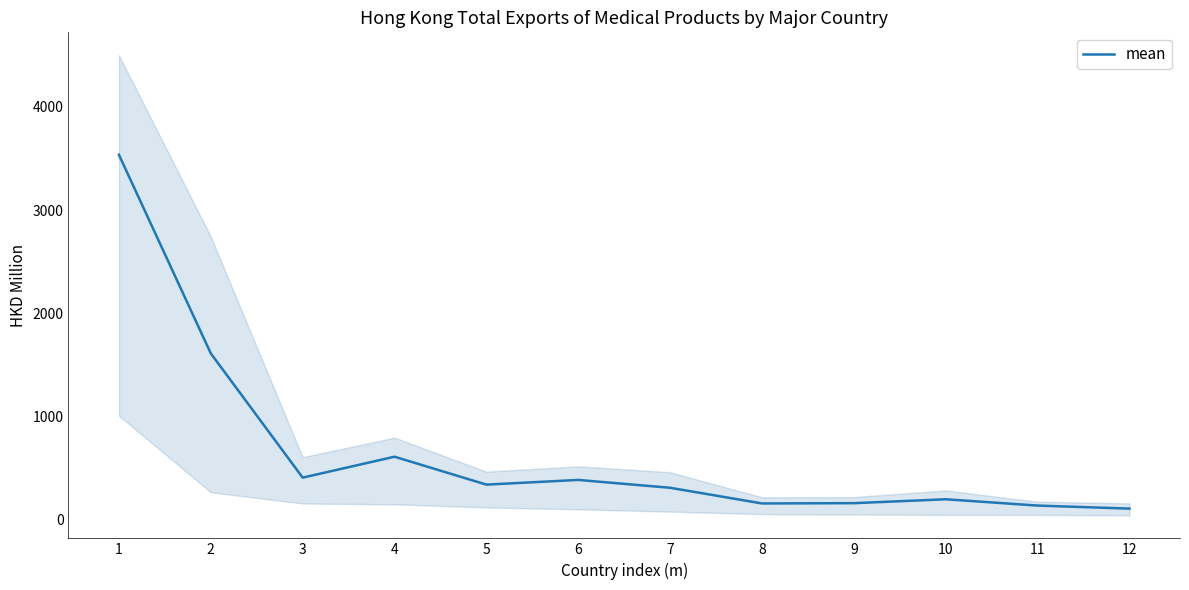

Is it true that the value at 11 is 198.6?

False